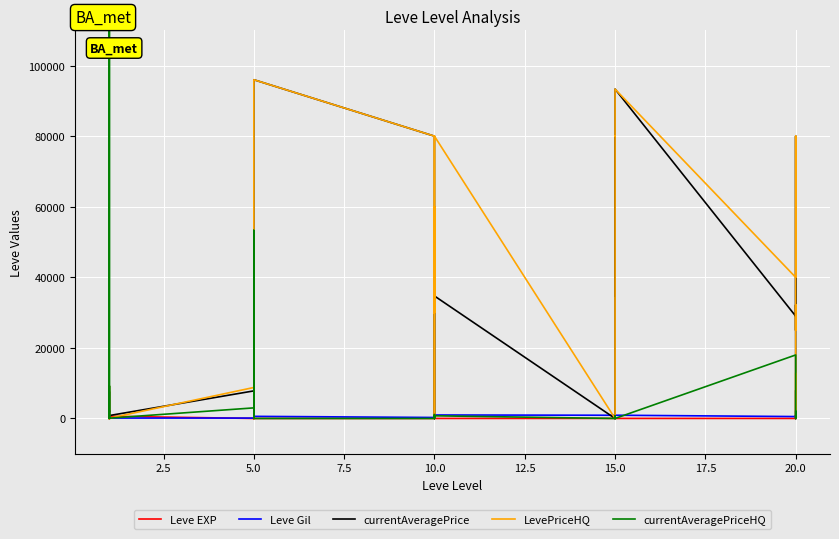

How many data points does each series have?

30